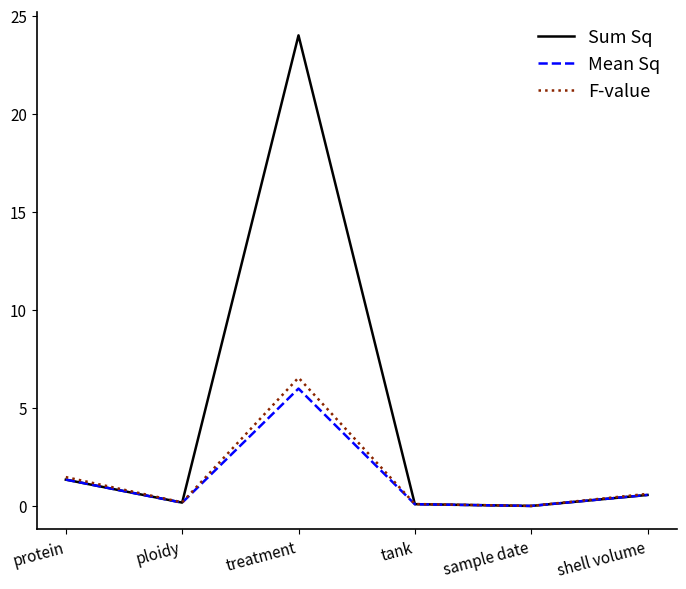

In Sum Sq, how many points are lower than both neighbors (excluding endpoints)?

2